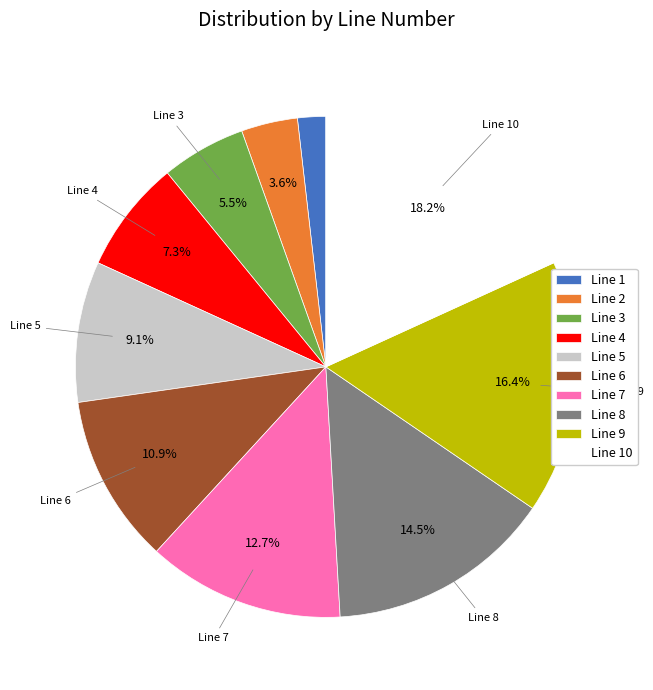

Combined, do Line 10 and Line 3 account for over 50%?

No